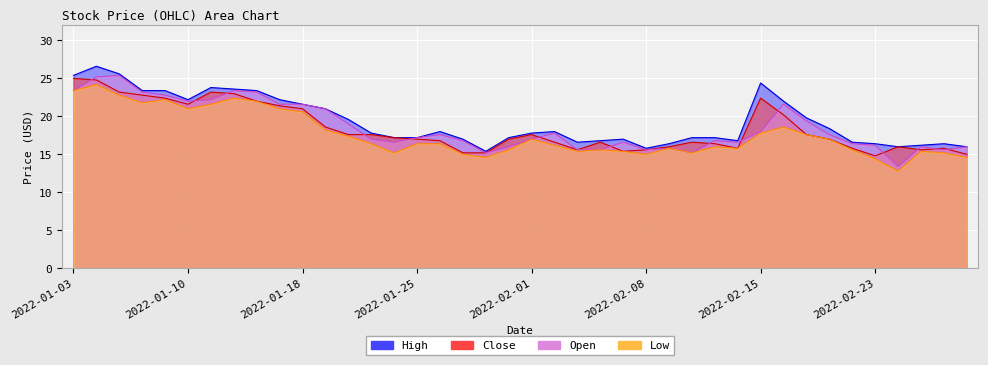

What is the difference between the maximum and minimum values in the Close series?

10.2